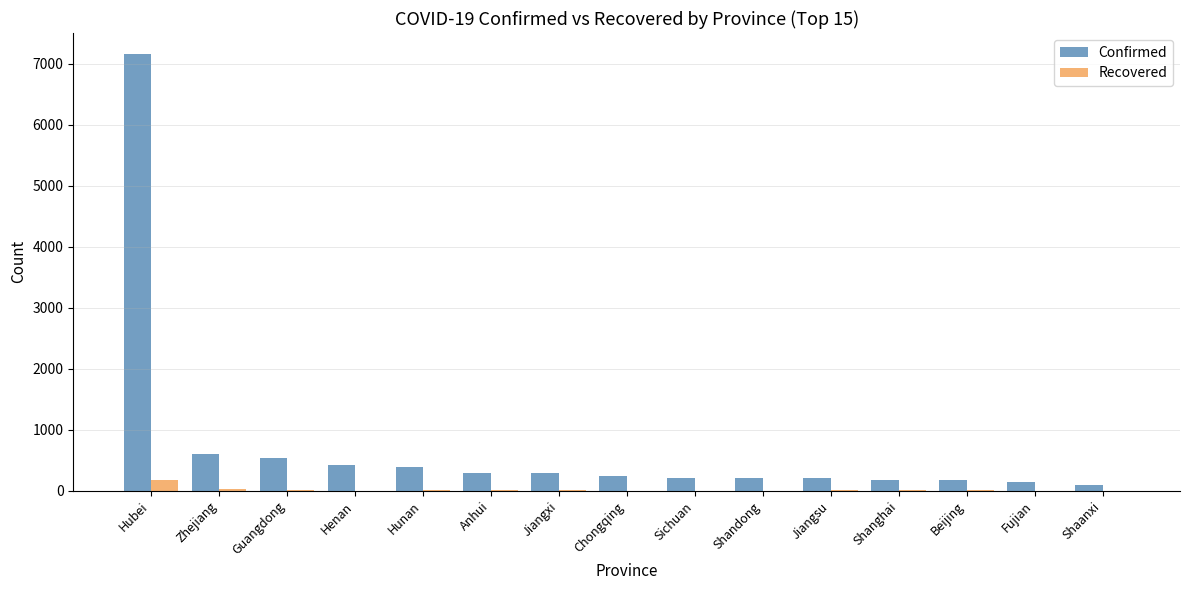

Which label corresponds to the largest value in the chart?

Hubei